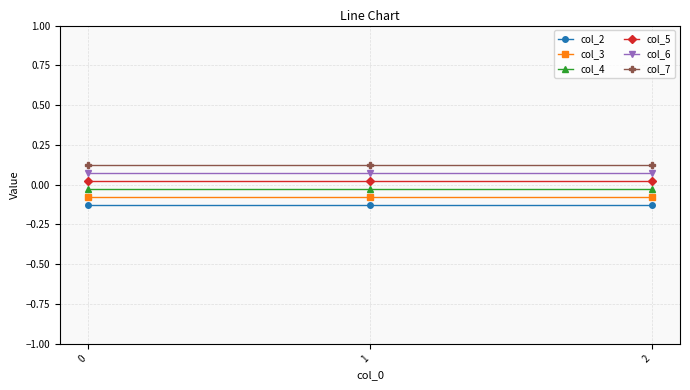

Is it true that col_5 equals 0.0 at 2?

True